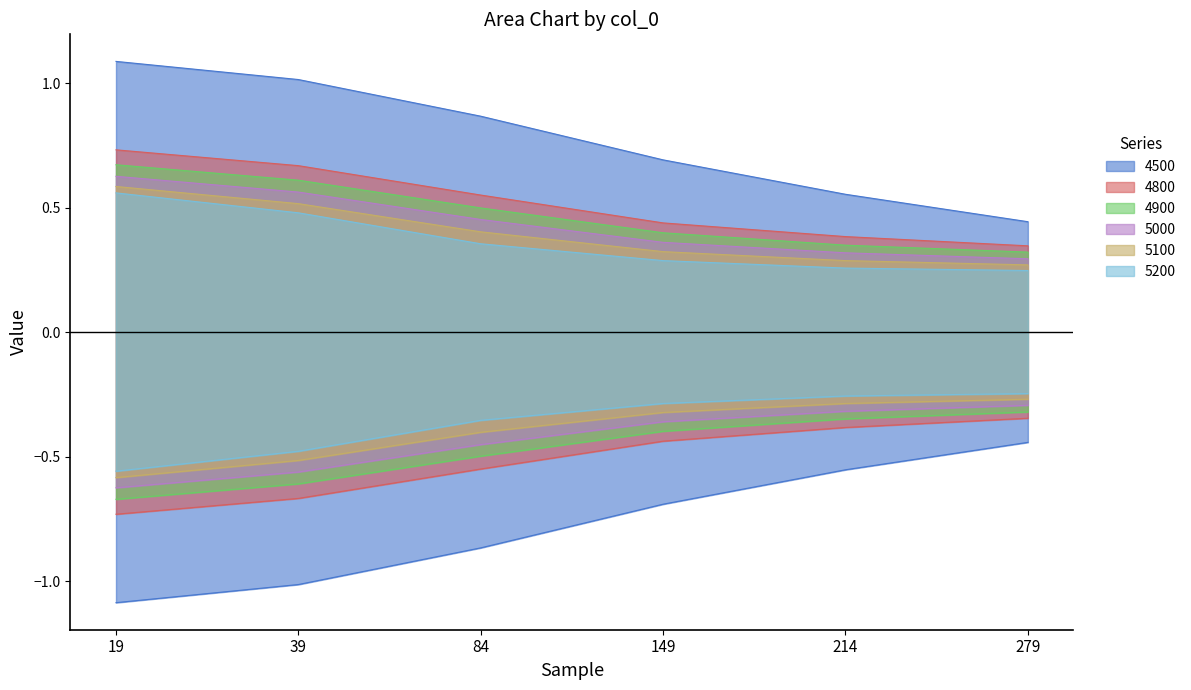

True or false: 5000 has a value of 0.2 at 19.

False